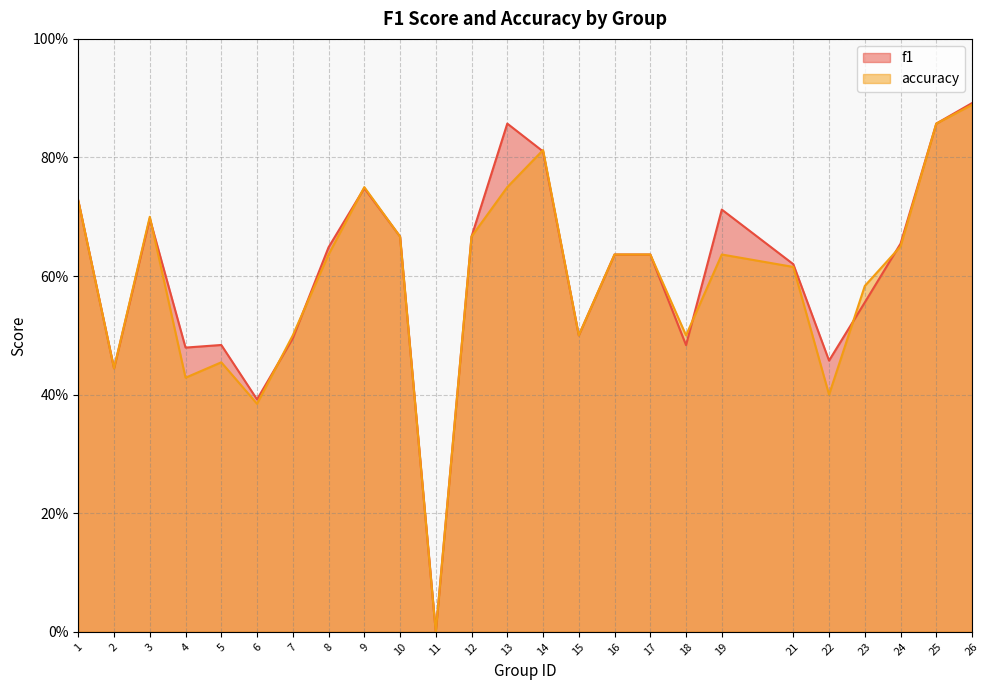

What is the difference between the maximum and minimum values in the accuracy series?

0.9